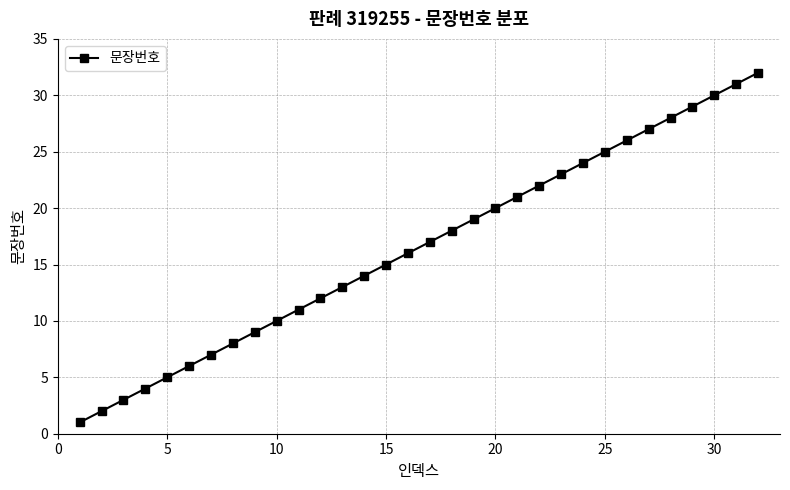

Reading right to left, what are all the values shown in this chart?

32	31	30	29	28	27	26	25	24	23	22	21	20	19	18	17	16	15	14	13	12	11	10	9	8	7	6	5	4	3	2	1